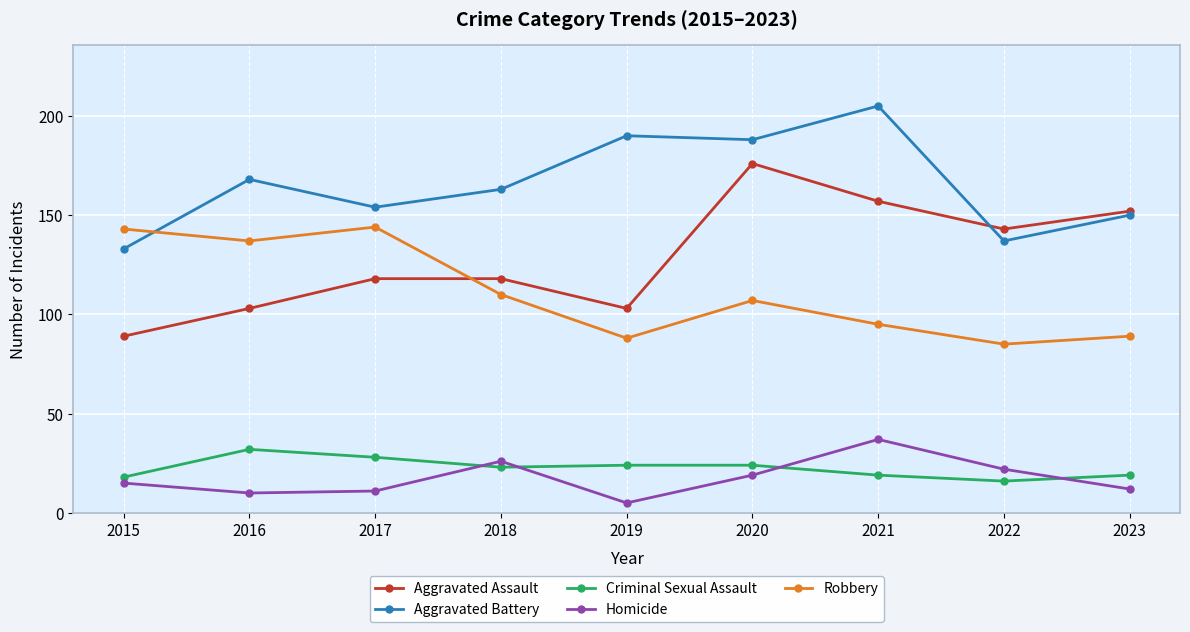

The value of Aggravated Assault at 2021 is 249. True or false?

False